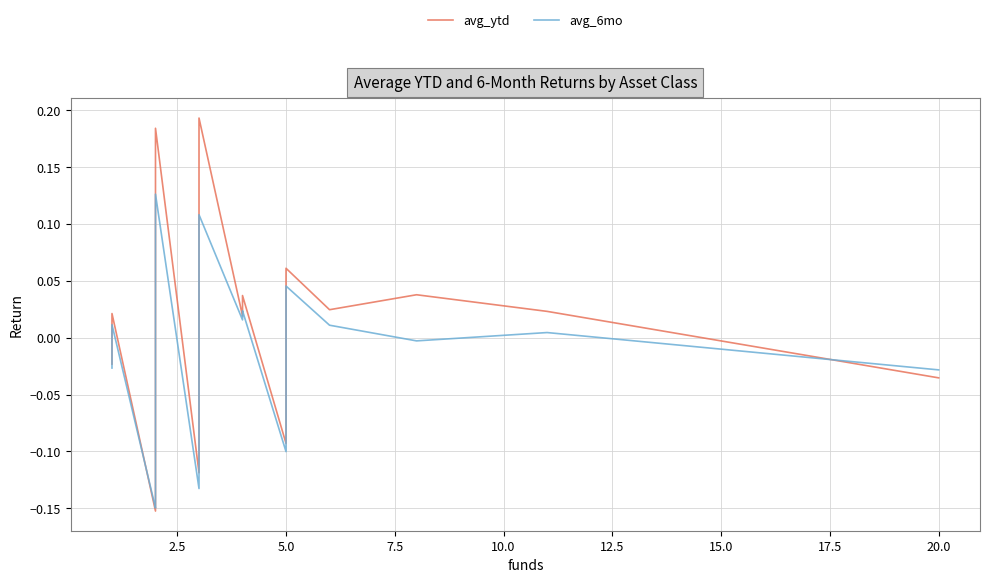

What is the highest value of the avg_ytd series?

0.2